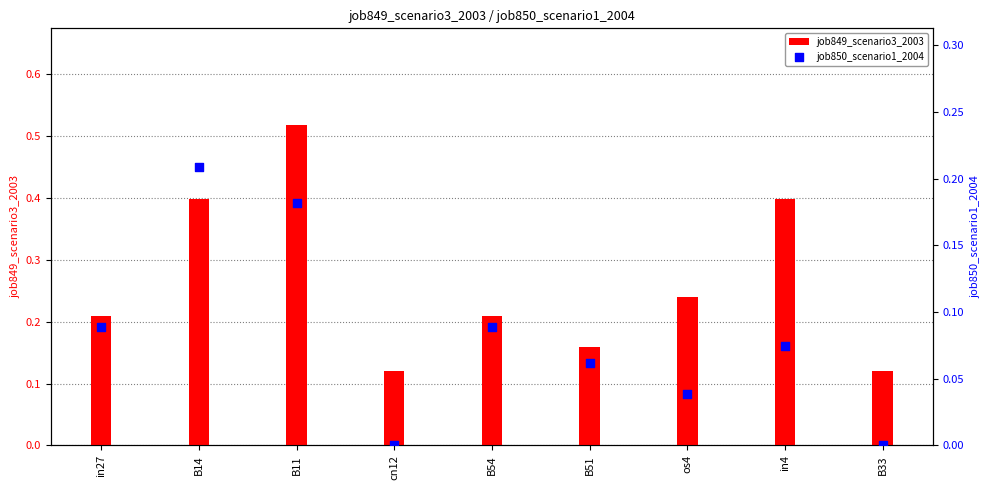

At which category is the sum across all series the highest?

B11